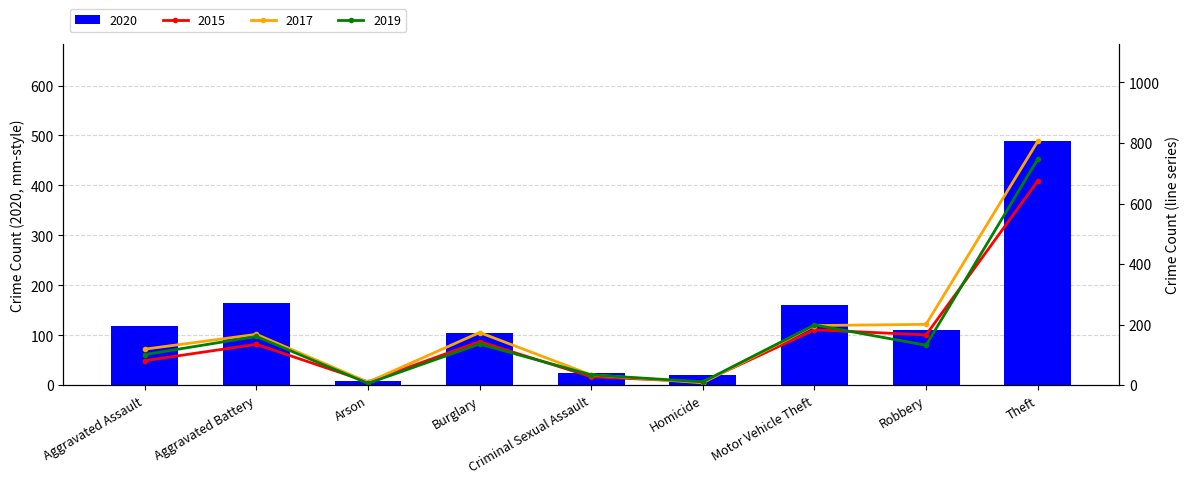

What is the maximum value for 2020?

488